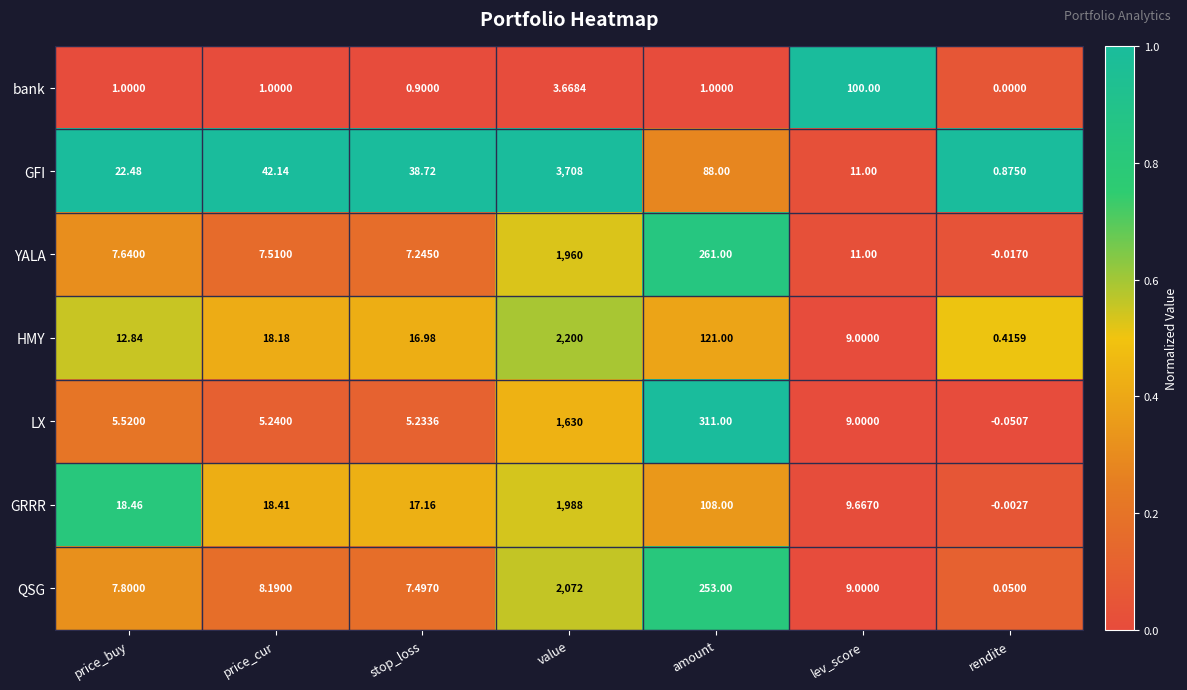

Rank the series by their maximum value, from lowest to highest.

bank, LX, YALA, GRRR, QSG, HMY, GFI